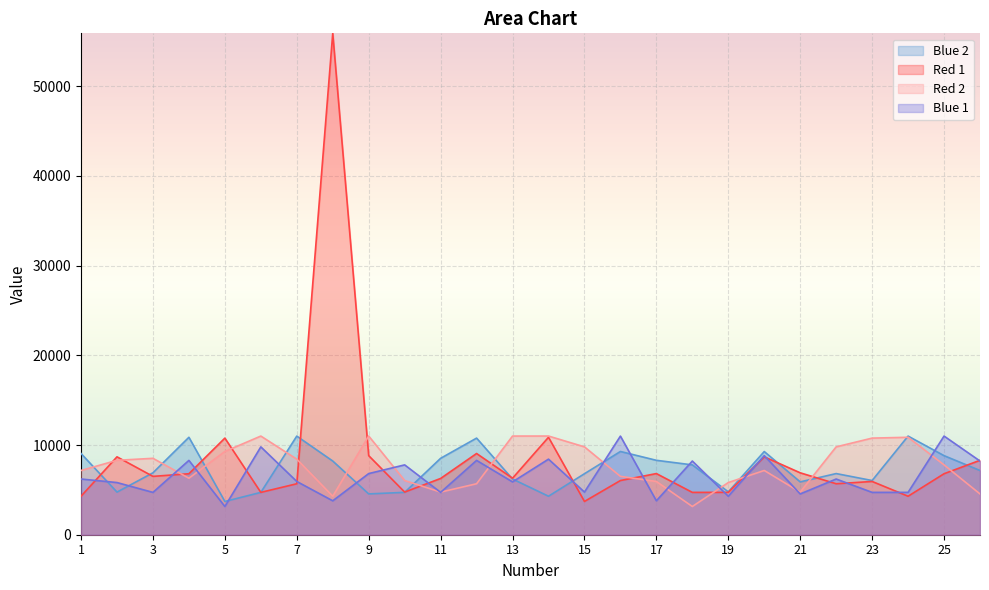

How many lines are shown in the chart?

4